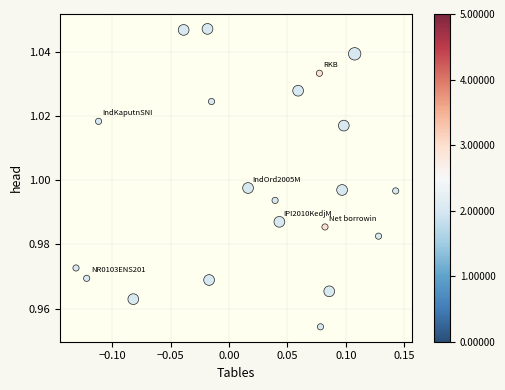

What is the range of X values (max minus min)?

0.3